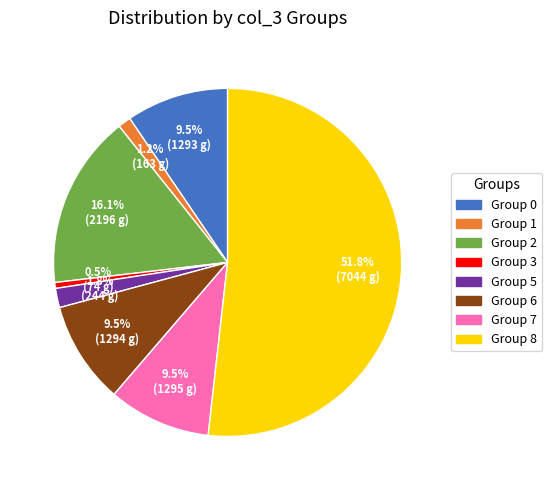

Is there any slice that represents more than half of the pie?

Yes